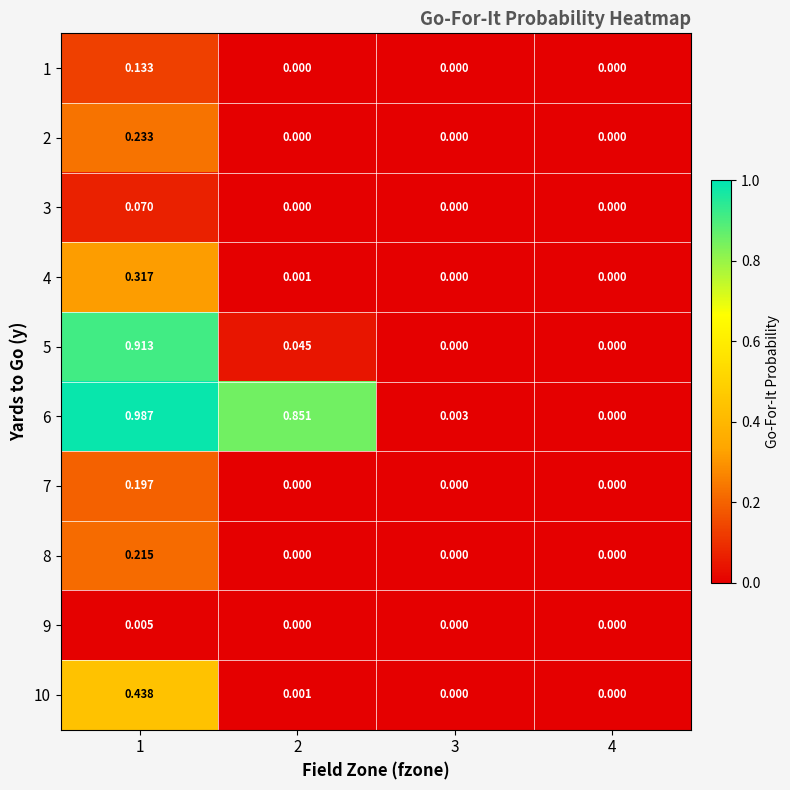

How many data points in 1 are above 0?

1